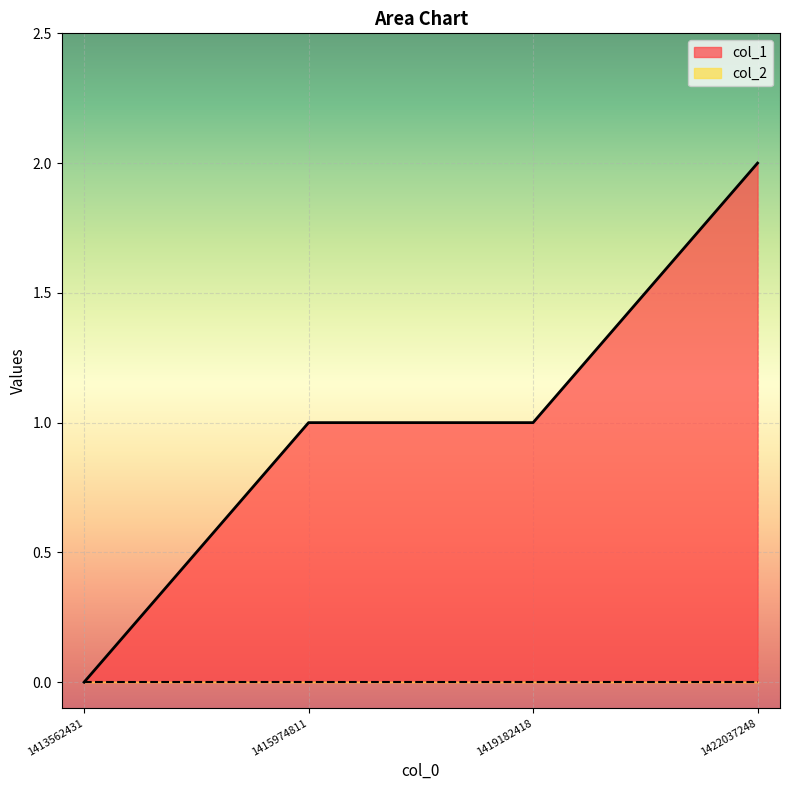

Rank the categories by value from highest to lowest.

1422037248, 1415974811, 1419182418, 1413562431